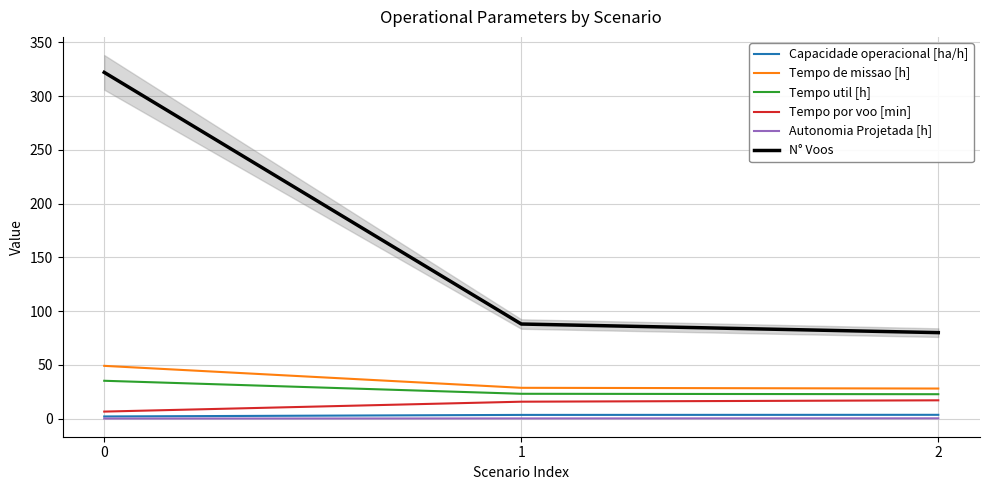

What is the average value of the Tempo por voo [min] series?

13.1